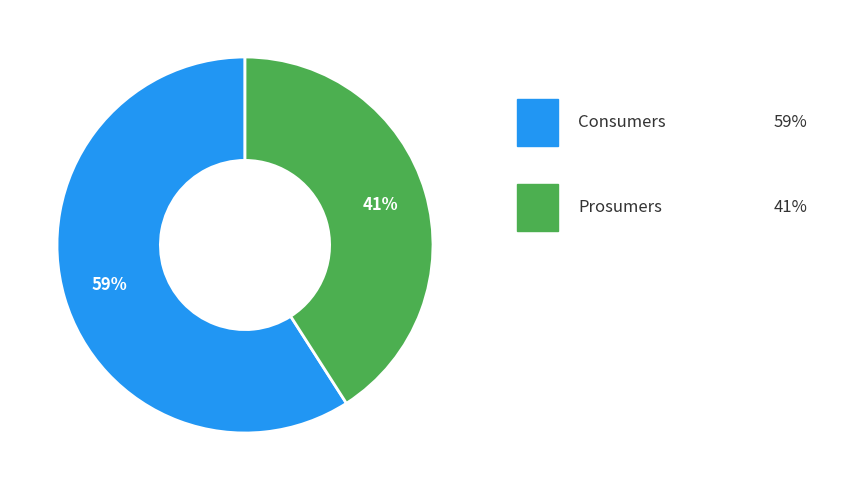

Does any single category account for the majority?

Yes